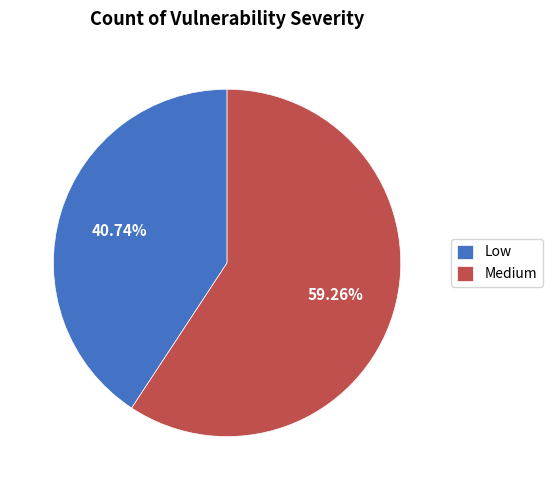

To the nearest percent, what is the average slice percentage?

50%